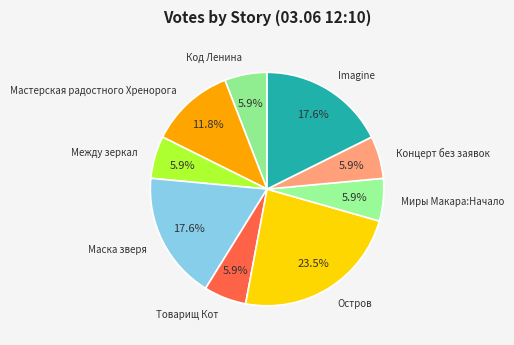

What portion of the pie excludes Imagine?

82.4%